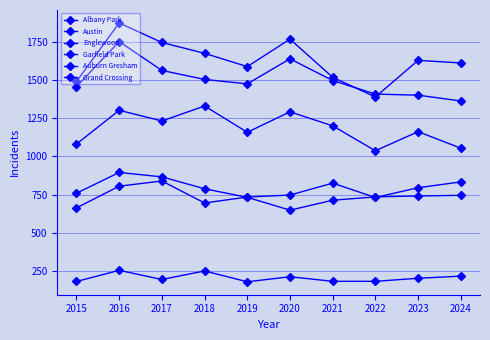

Is it true that Englewood equals 1752 at 2016?

True